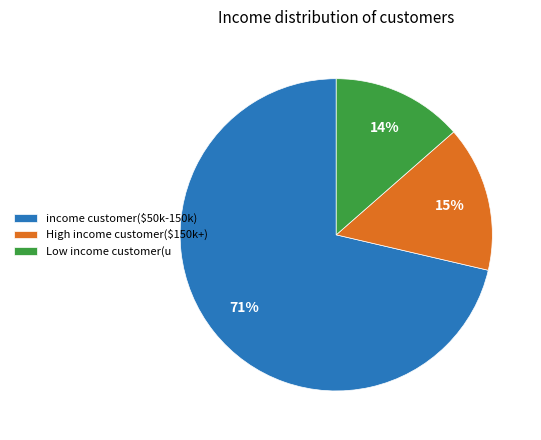

To the nearest percent, what portion does income customer($50k-150k) represent?

71%